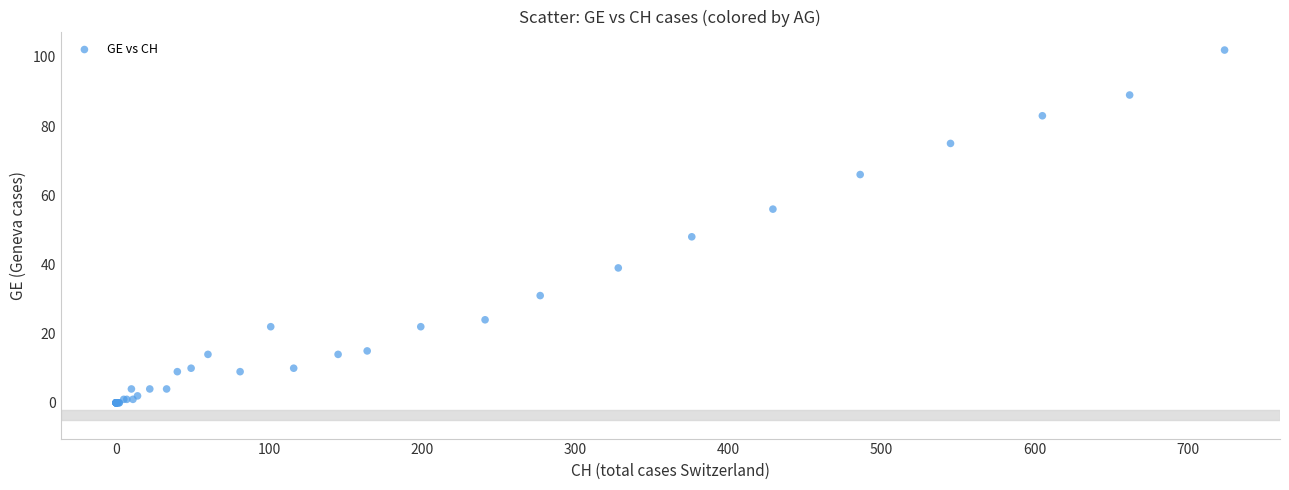

What Y value in the scatter plot is closest to 51?

48